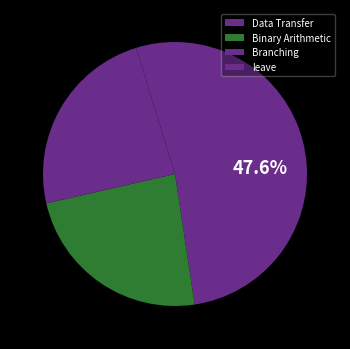

Which category has the smallest portion of the pie?

leave